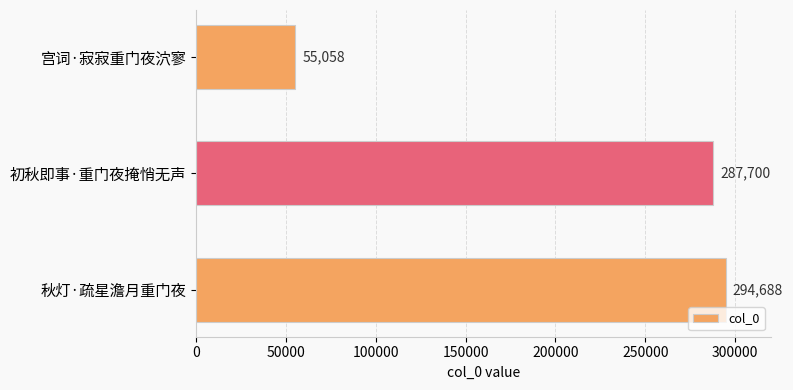

Reading bottom to top, what are all the values shown in this chart?

秋灯·疏星澹月重门夜=294688	初秋即事·重门夜掩悄无声=287700	宫词·寂寂重门夜泬寥=55058